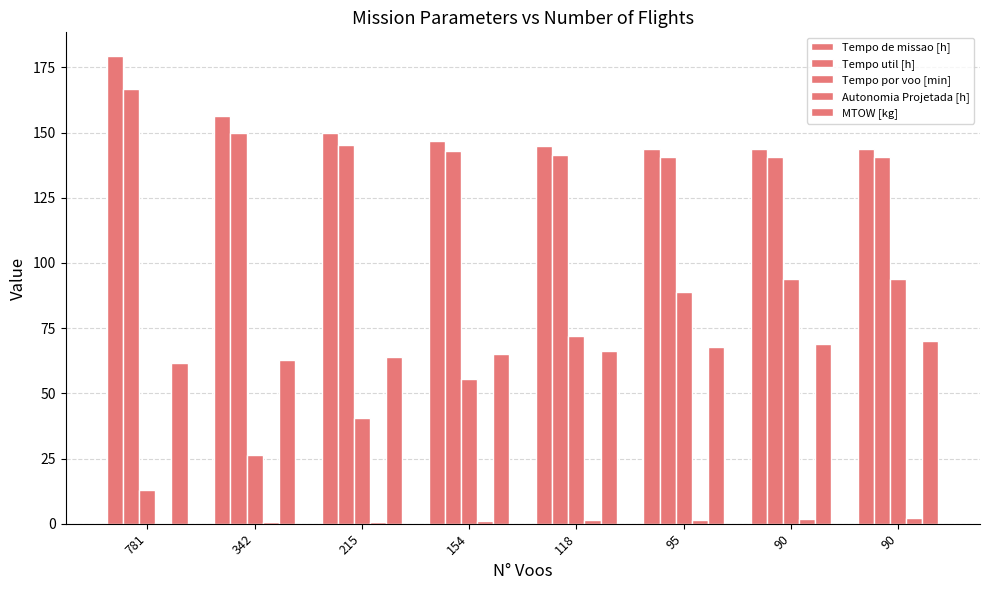

How many distinct data groups are displayed?

5